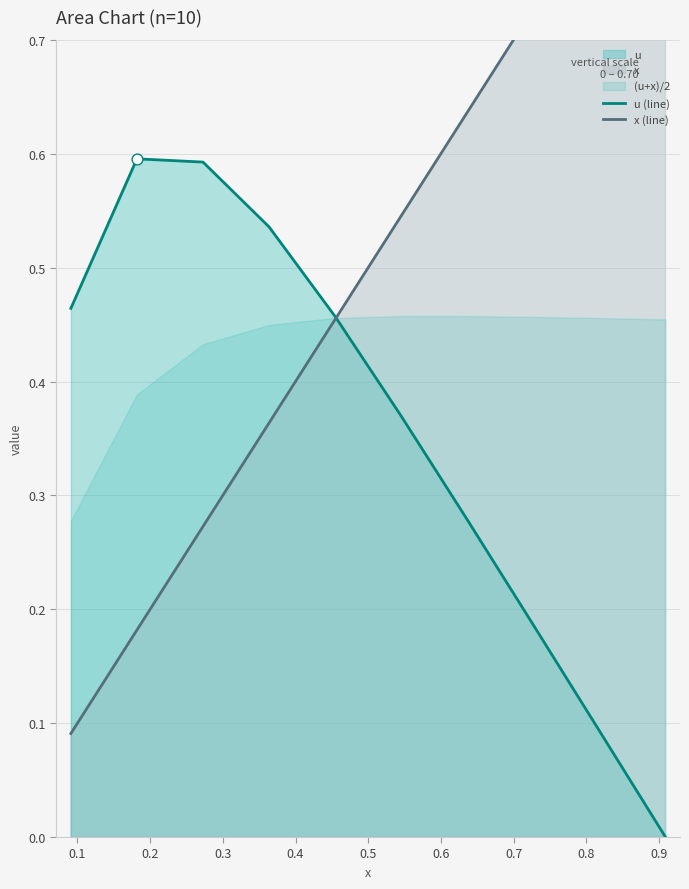

Is the value of u (line) at 0.6 greater than the value of x (line) at 0.9?

No